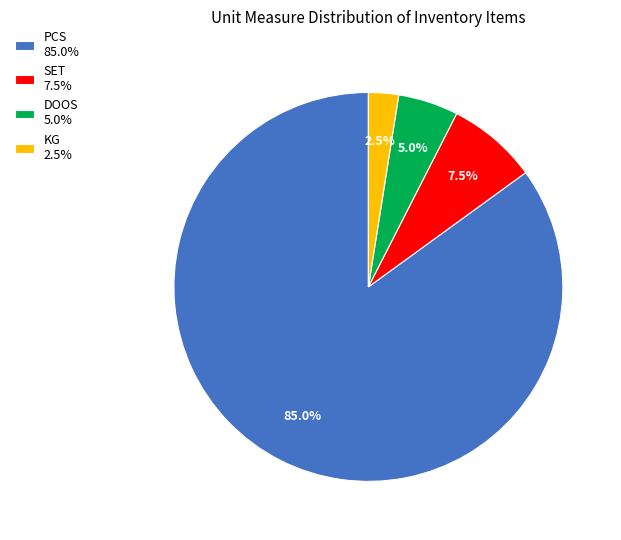

Between KG 2.5% and DOOS 5.0%, which is larger?

DOOS 5.0%